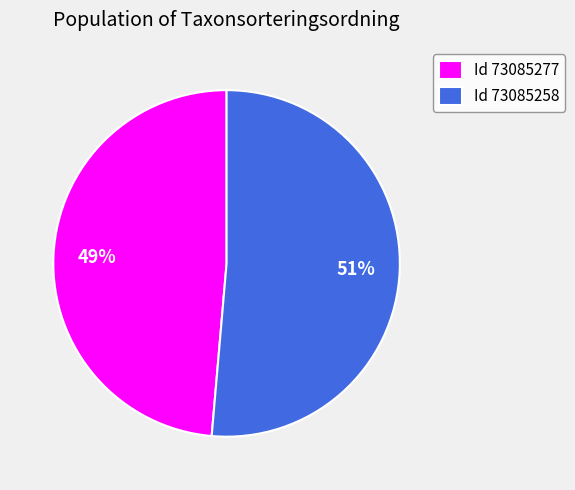

What is the largest slice in the pie chart?

Id 73085258